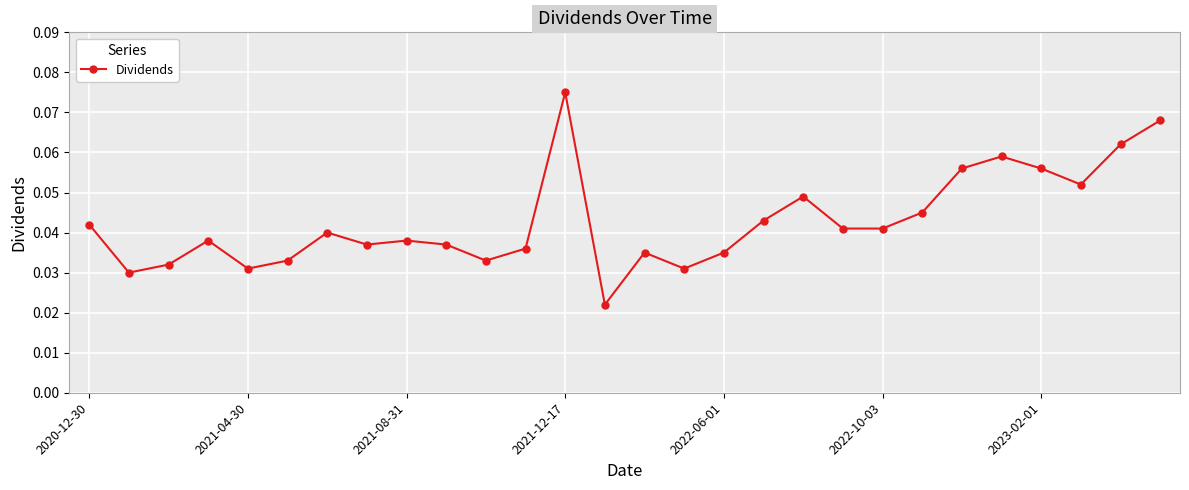

How many lines are shown in the chart?

1